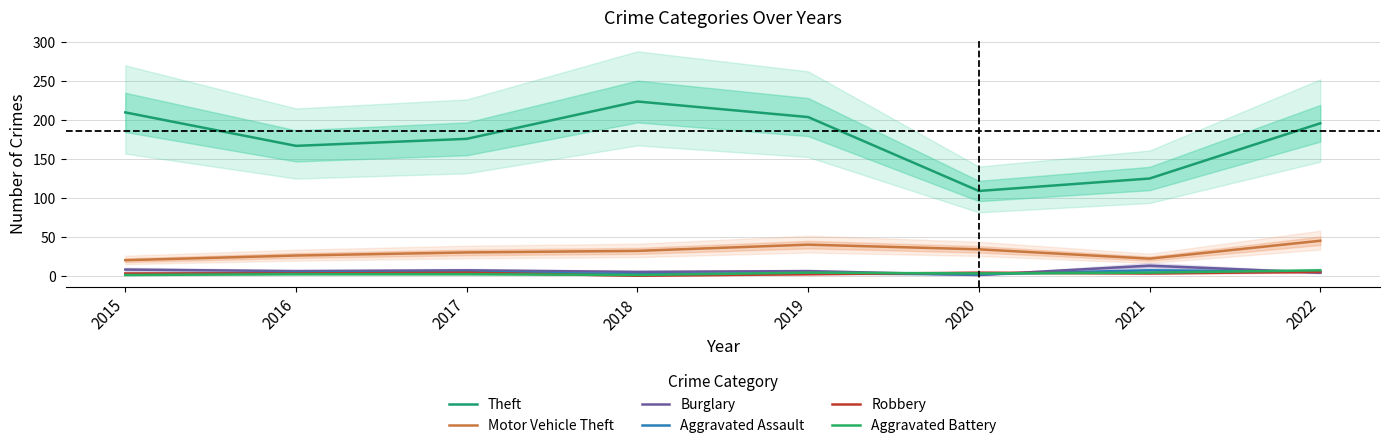

Between 2017 and 2019, which series saw the biggest shift?

Theft